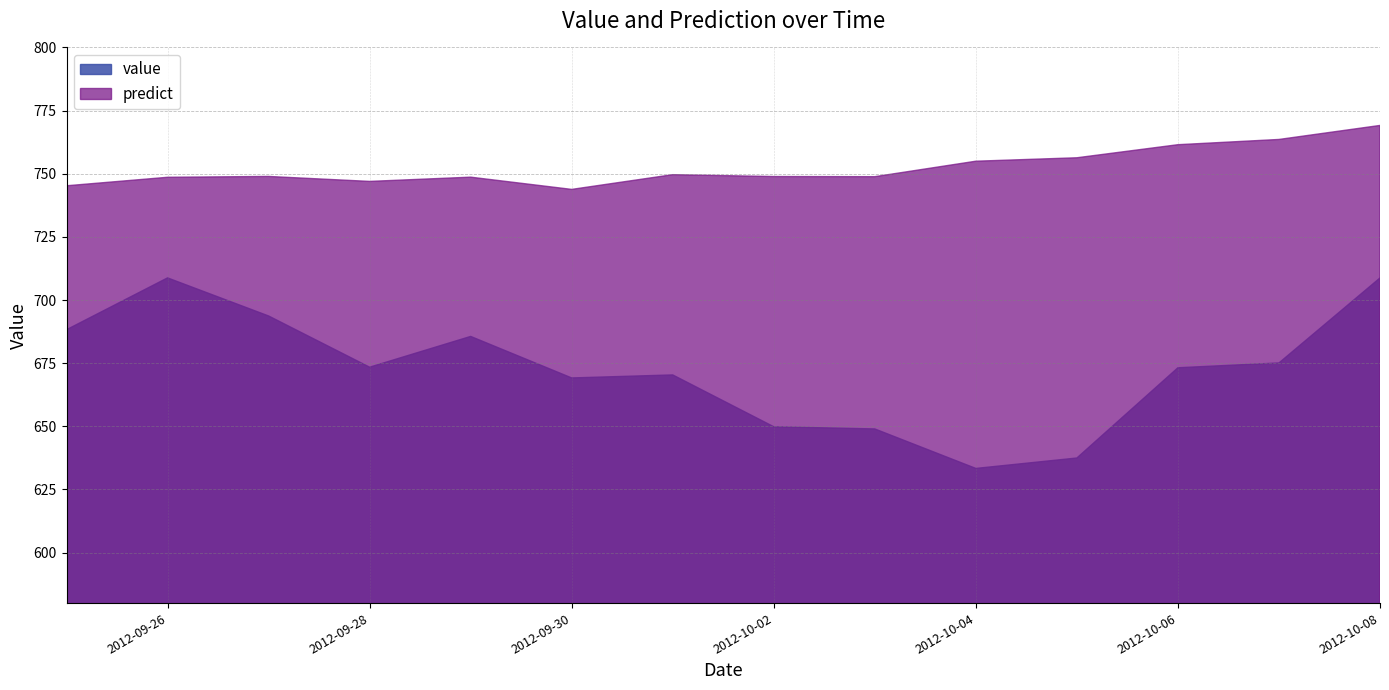

List the series in order of their peak value, highest first.

predict, value